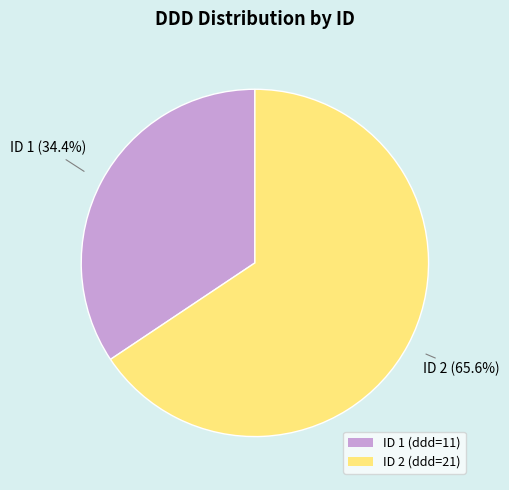

Between ID 1 (ddd=11) and ID 2 (ddd=21), which is larger?

ID 2 (ddd=21)